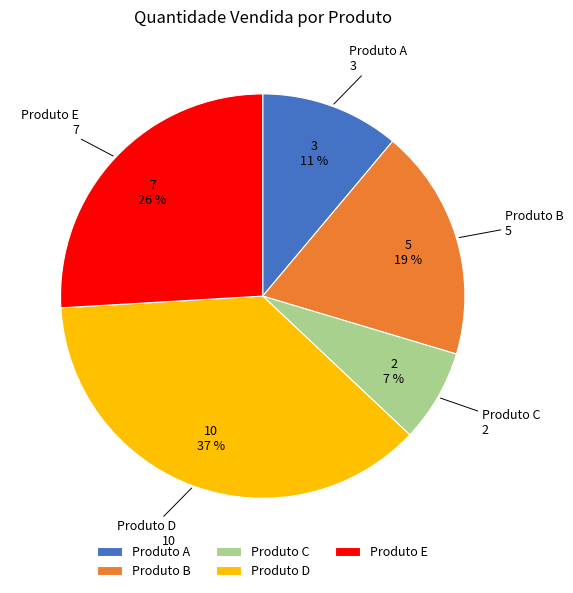

To the nearest percent, what is the difference between the Produto D and Produto E slice percentages?

11%